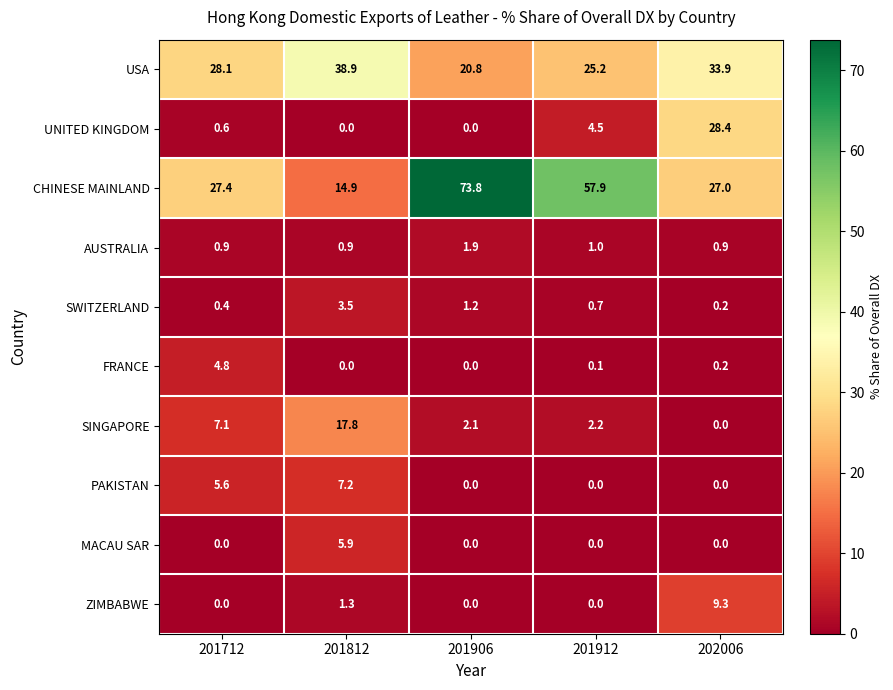

List the series in order of their peak value, highest first.

CHINESE MAINLAND, USA, UNITED KINGDOM, SINGAPORE, ZIMBABWE, PAKISTAN, MACAU SAR, FRANCE, SWITZERLAND, AUSTRALIA